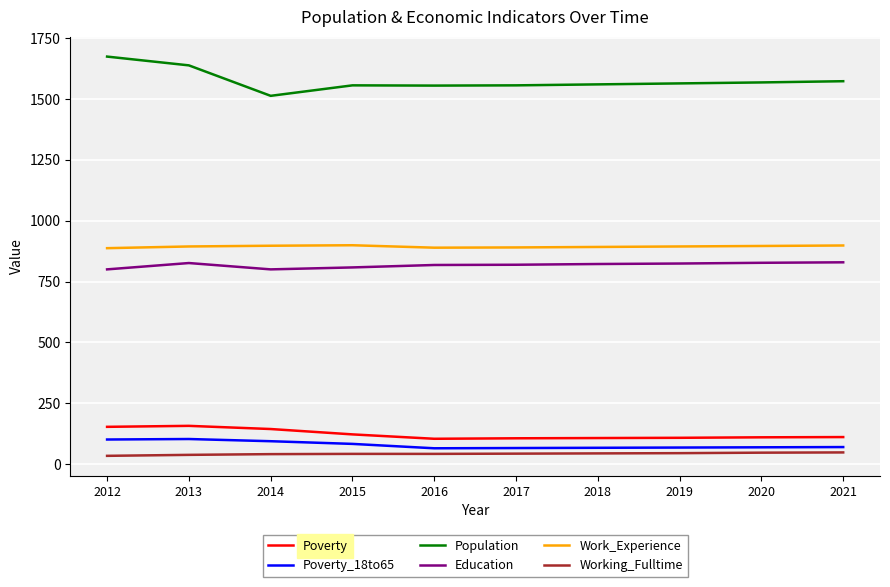

Rank the series by their maximum value, from highest to lowest.

Population, Work_Experience, Education, Poverty, Poverty_18to65, Working_Fulltime